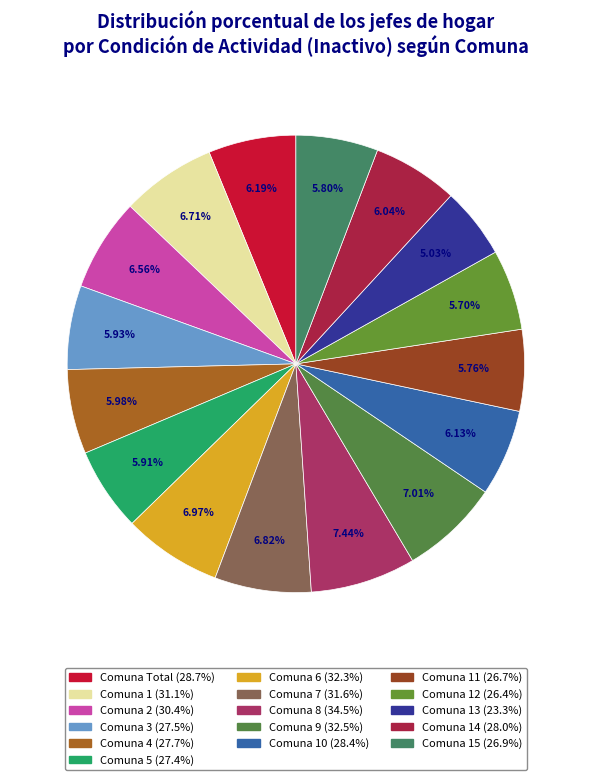

Does any single category account for the majority?

No